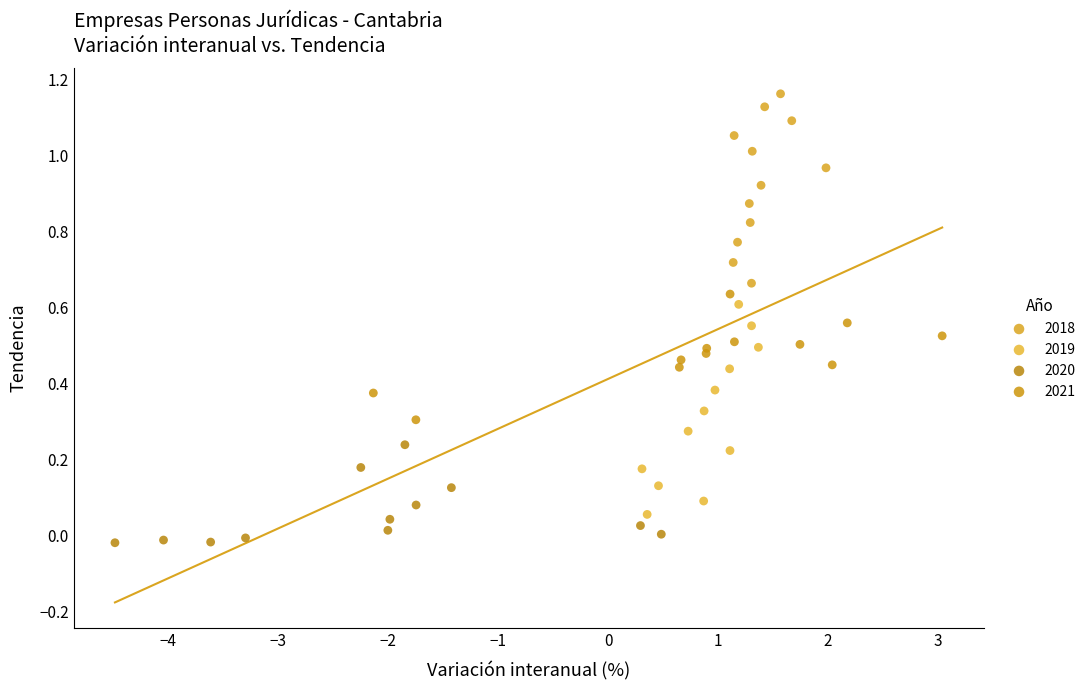

Which series contains the highest Y value?

2018